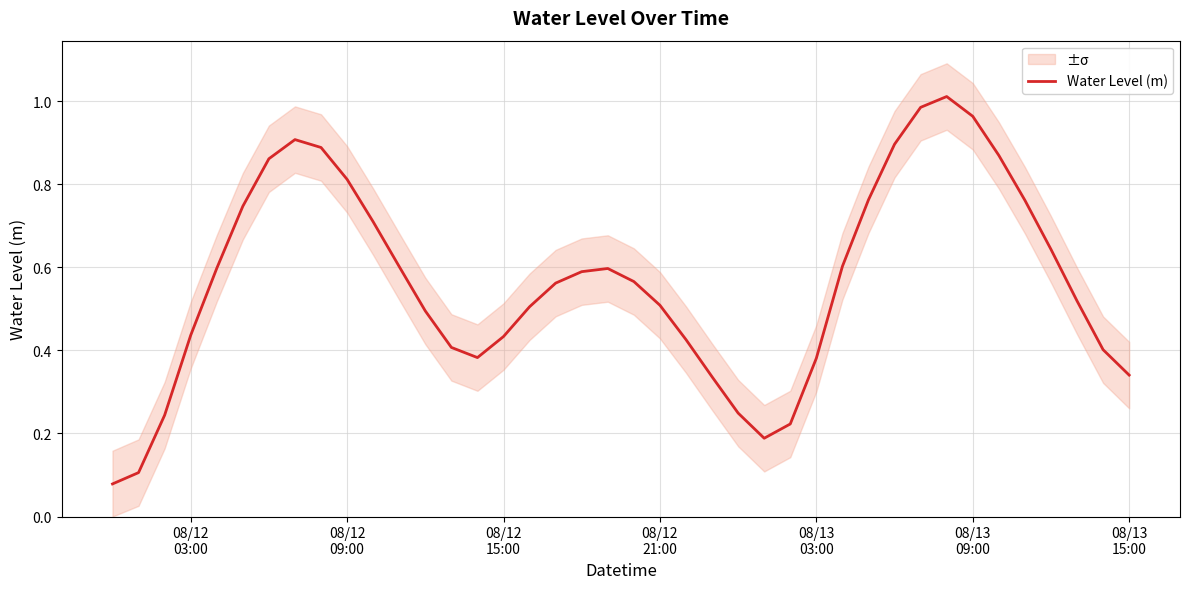

What is the minimum value shown in the chart?

0.1